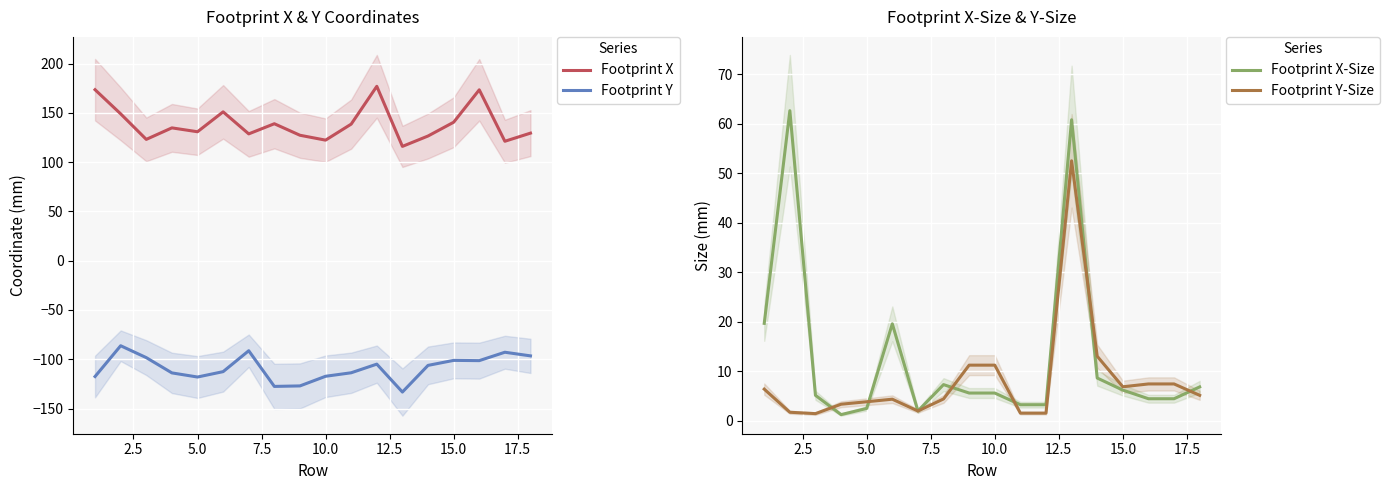

True or false: Footprint Y and Footprint X intersect in this chart.

False